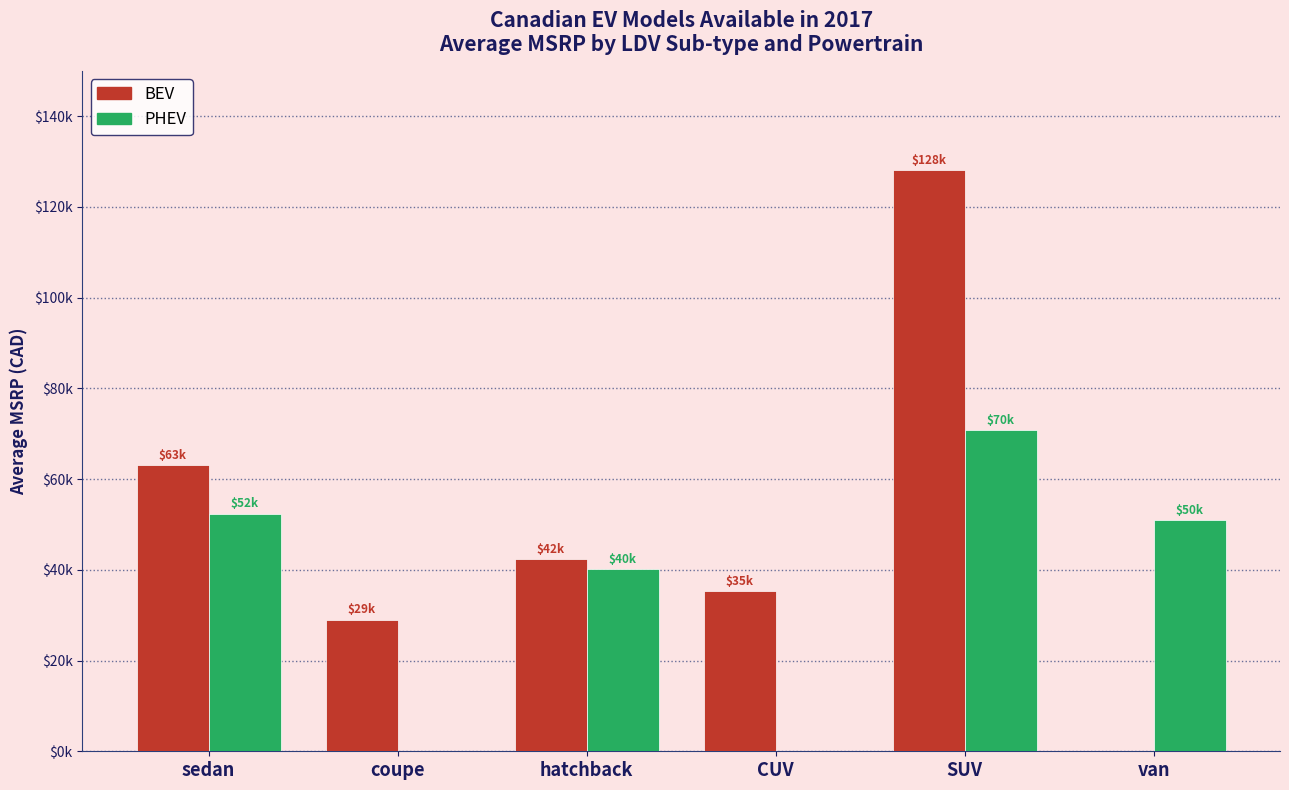

What is the value of the BEV bar at the 3rd from the left?

42296